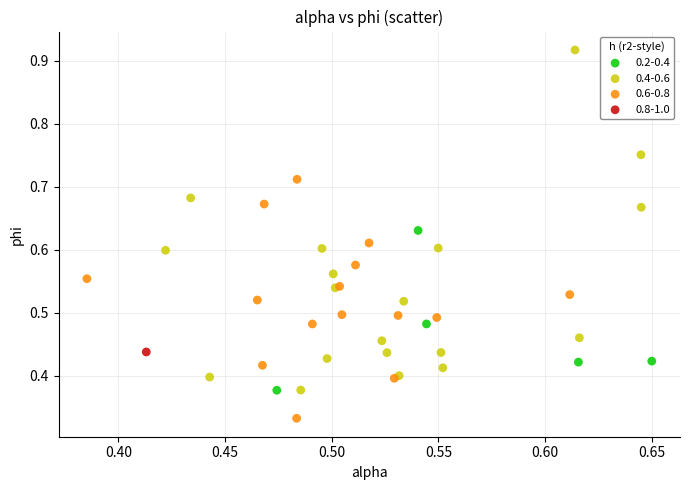

Which series contains the lowest Y value?

0.6-0.8